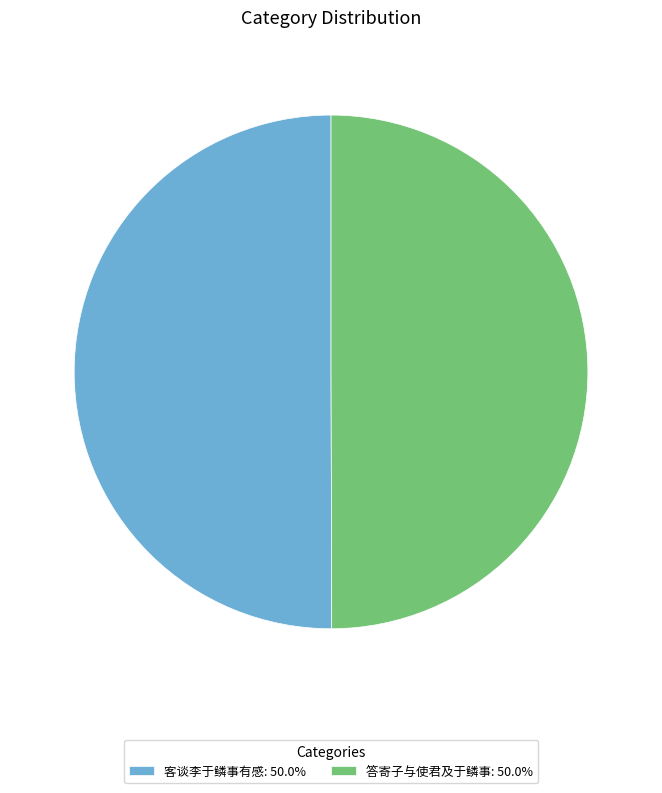

Combined, do 答寄子与使君及于鳞事: 50.0% and 客谈李于鳞事有感: 50.0% account for over 50%?

Yes